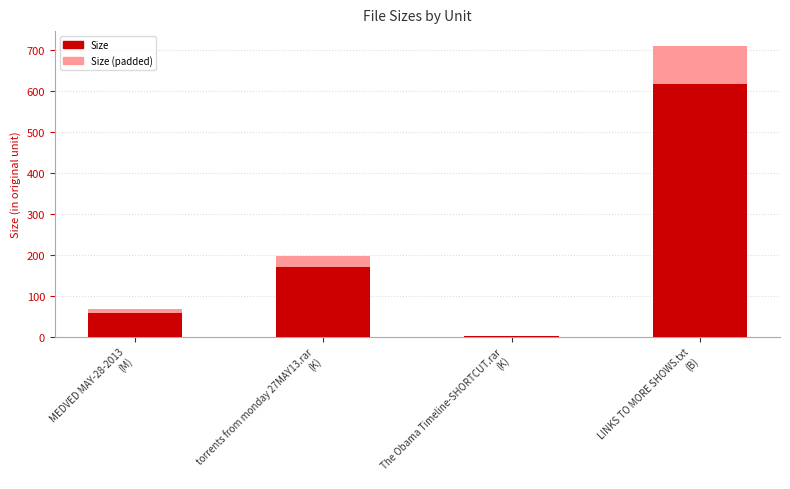

How many data points are less than 171?

2